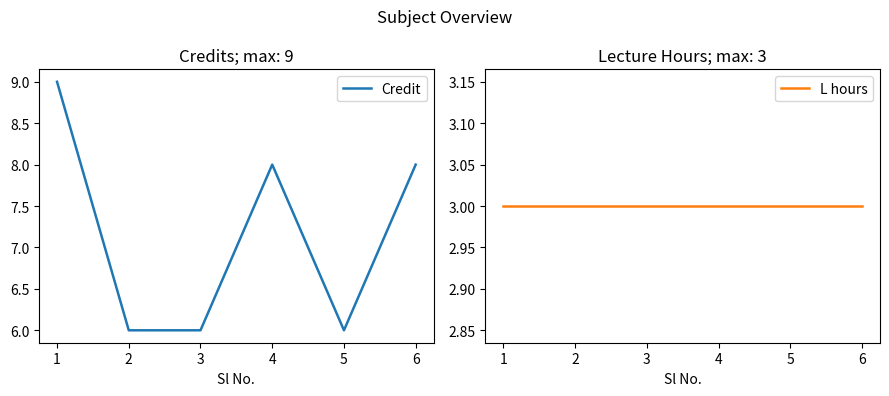

Count the Credit values in the range 6 to 8.

5